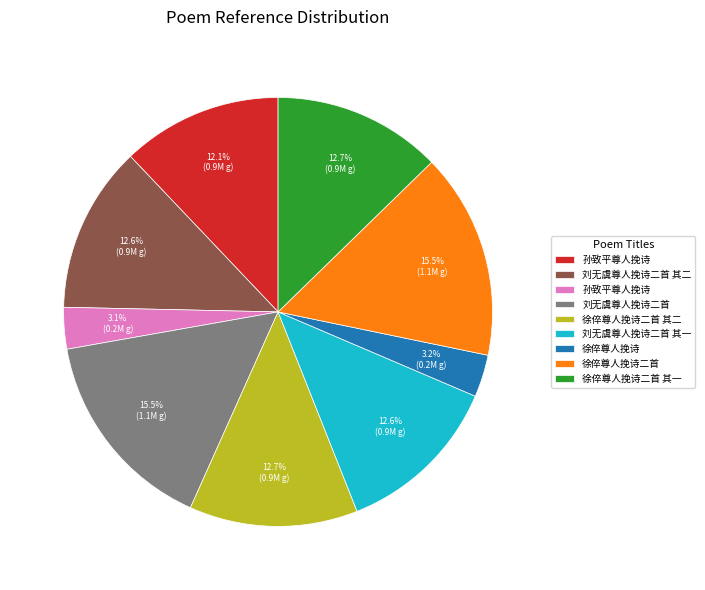

Is there a majority slice in this chart?

No